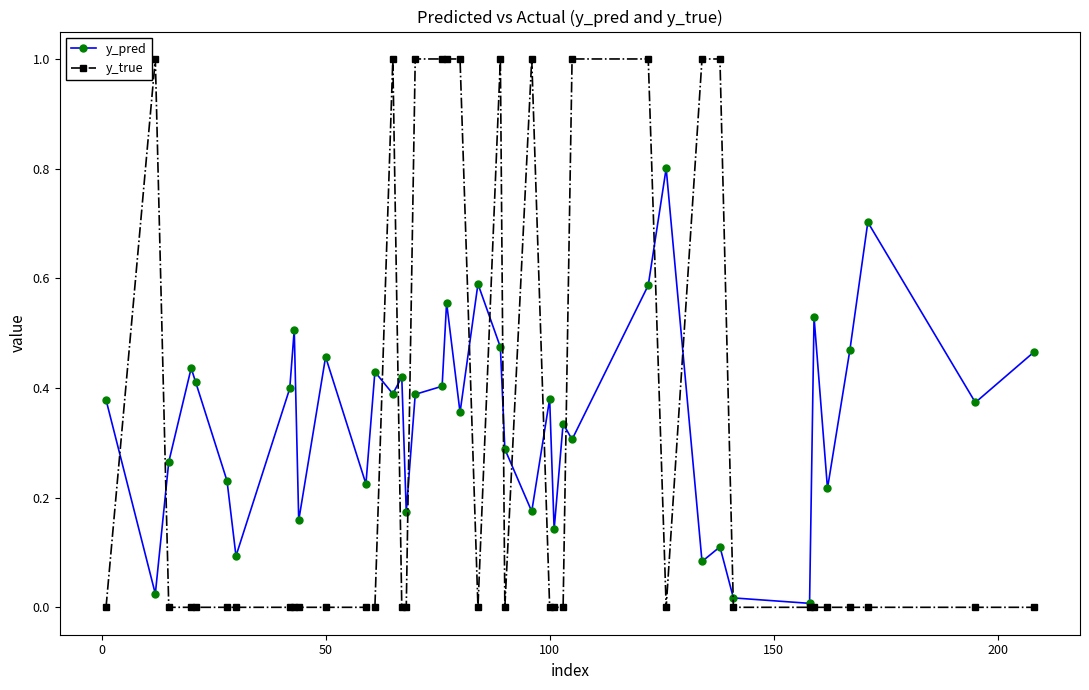

What is the maximum value shown in the chart?

1.0